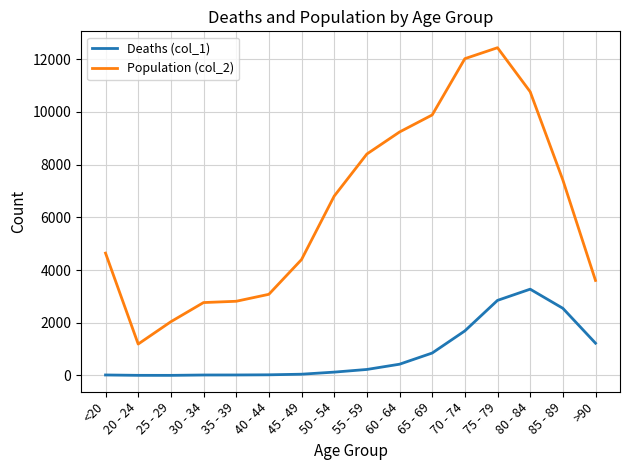

Between 20 - 24 and >90, which series saw the biggest shift?

Population (col_2)